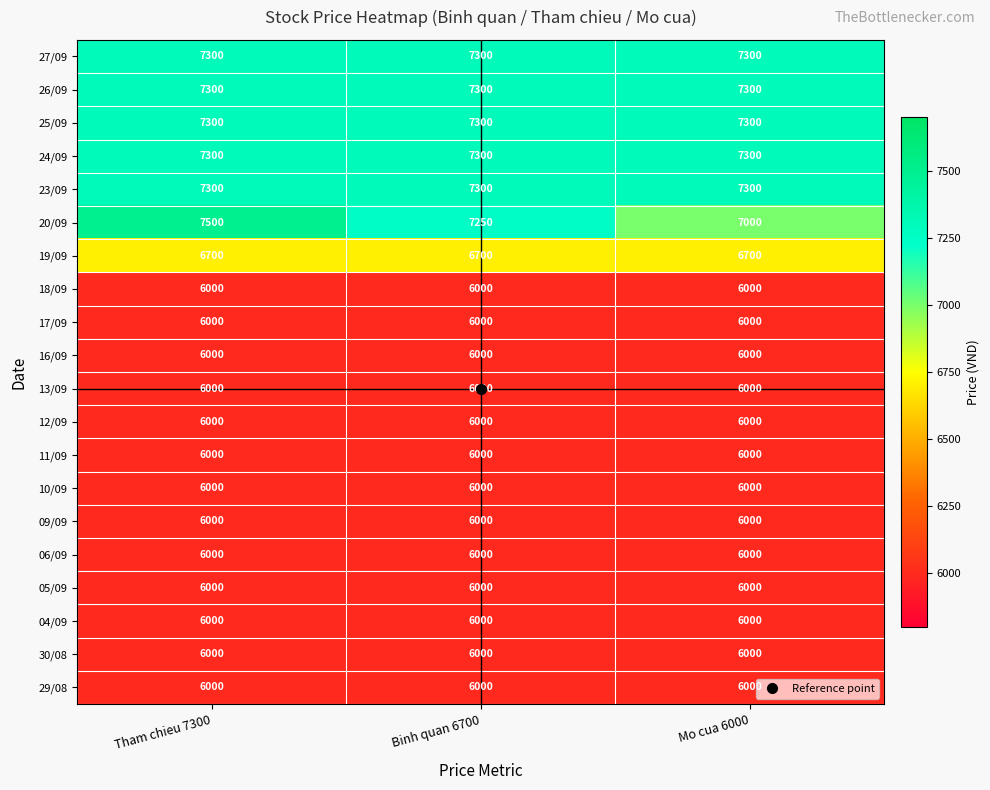

What is the approximate value of 18/09 at Mo cua 6000?

6000